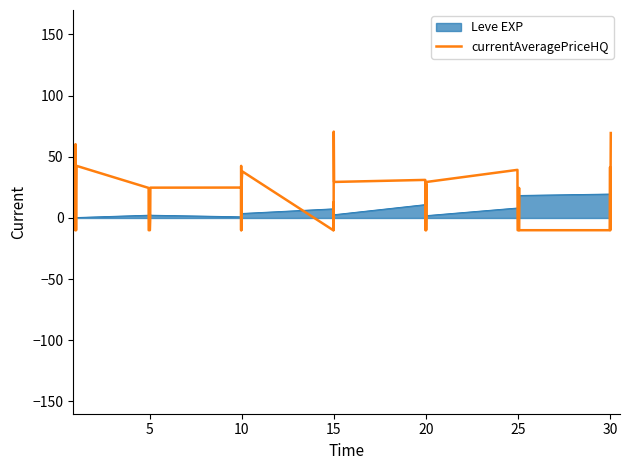

What is the difference between the maximum and minimum values in the currentAveragePriceHQ series?

80.6